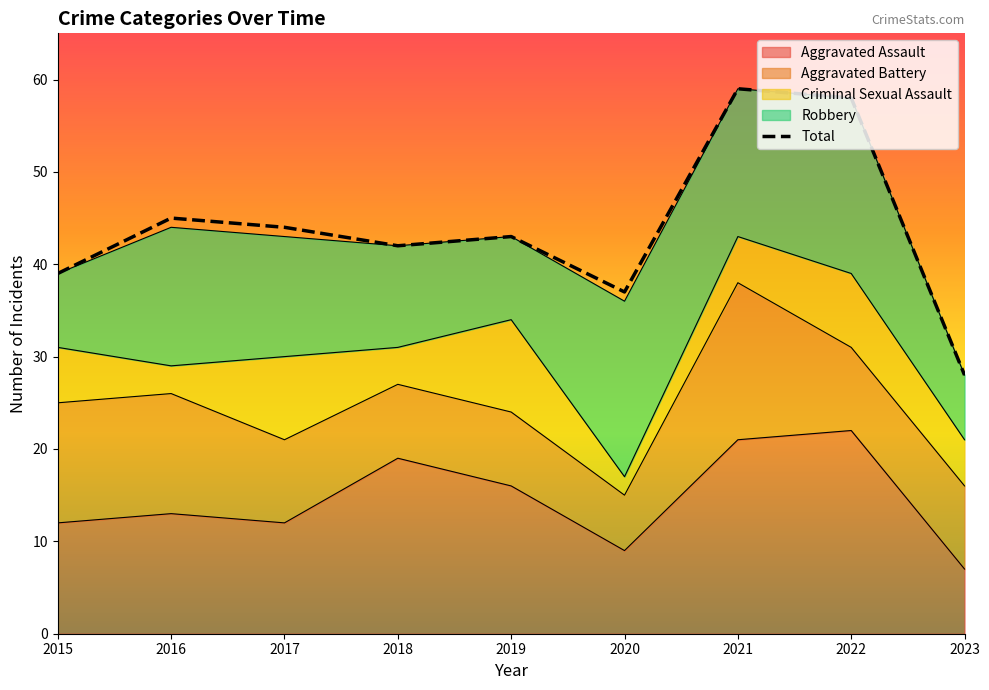

Rank the categories by Total value from lowest to highest.

2023, 2020, 2015, 2018, 2019, 2017, 2016, 2022, 2021